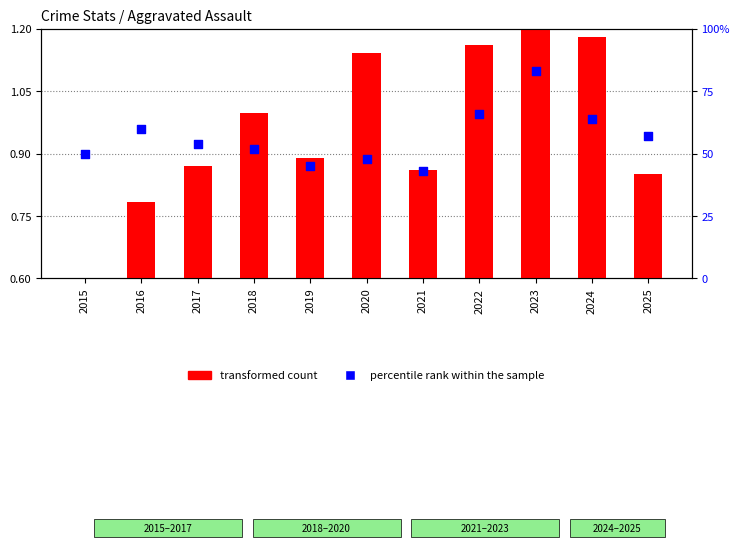

Which series has the largest total across all categories?

percentile rank within the sample